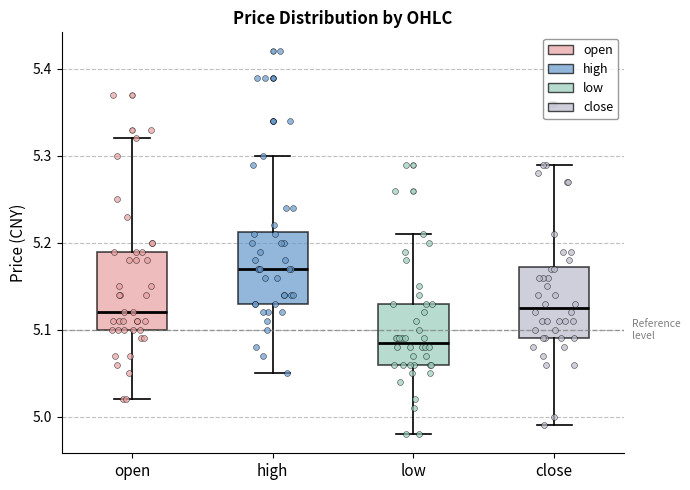

Reading left to right, read every box against the y-axis: the position of its median line, the range the box covers, and the ends of its whiskers. The values are not printed on the chart, so give them approximately, as read against the axis.

open: median 5.12, box 5.10 to 5.19, whiskers 5.02 to 5.32
high: median 5.17, box 5.13 to 5.21, whiskers 5.05 to 5.30
low: median 5.09, box 5.06 to 5.13, whiskers 4.98 to 5.21
close: median 5.13, box 5.09 to 5.17, whiskers 4.99 to 5.29